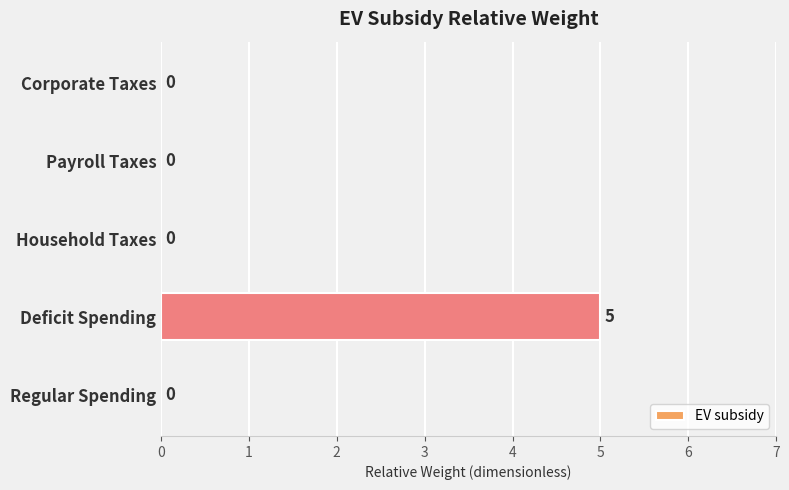

How many series are shown in this chart?

1